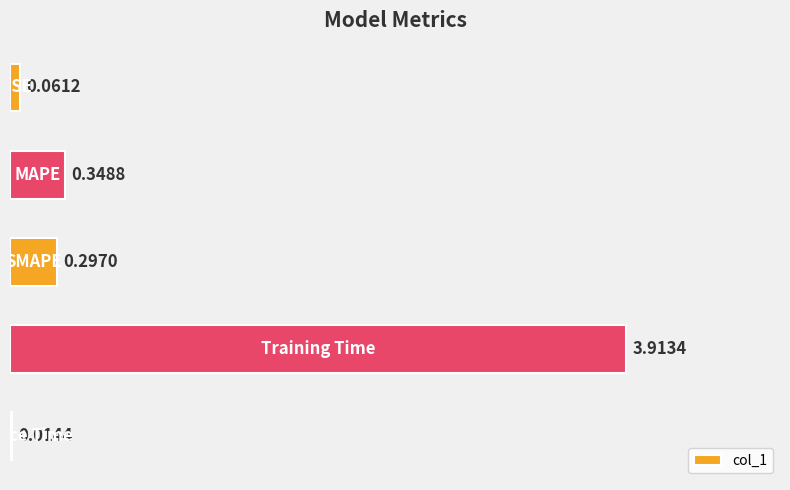

Count the number of data series in this chart.

1